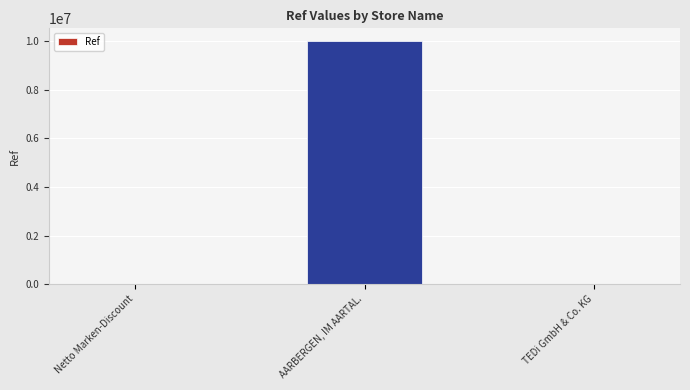

What is the maximum value shown in the chart?

10027137